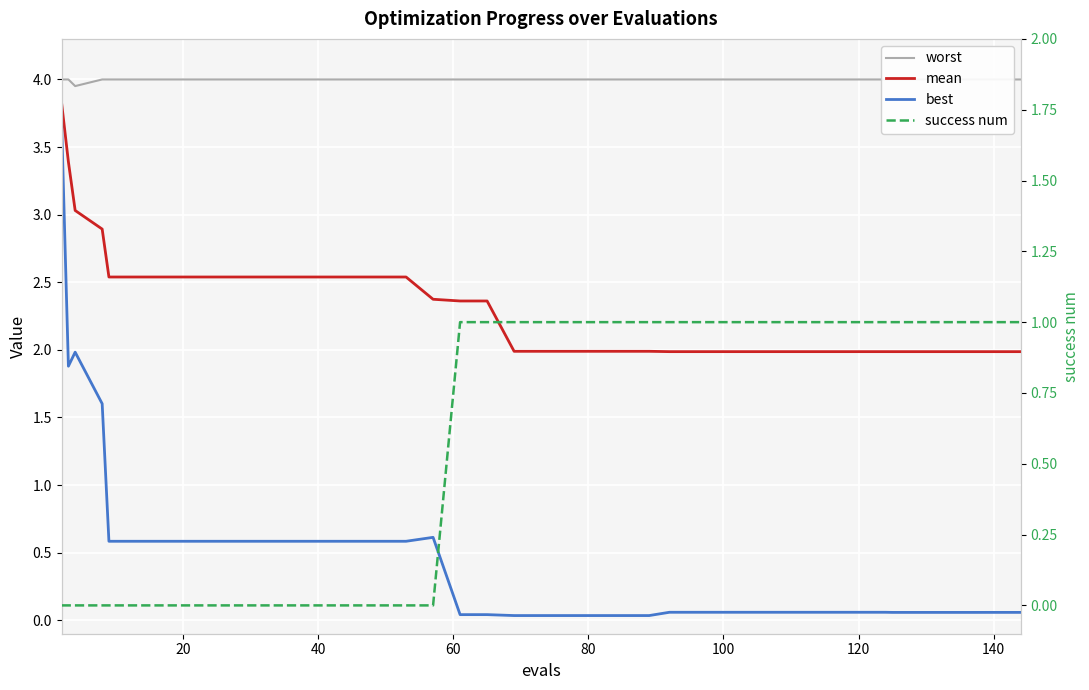

What is the highest value of the worst series?

4.0